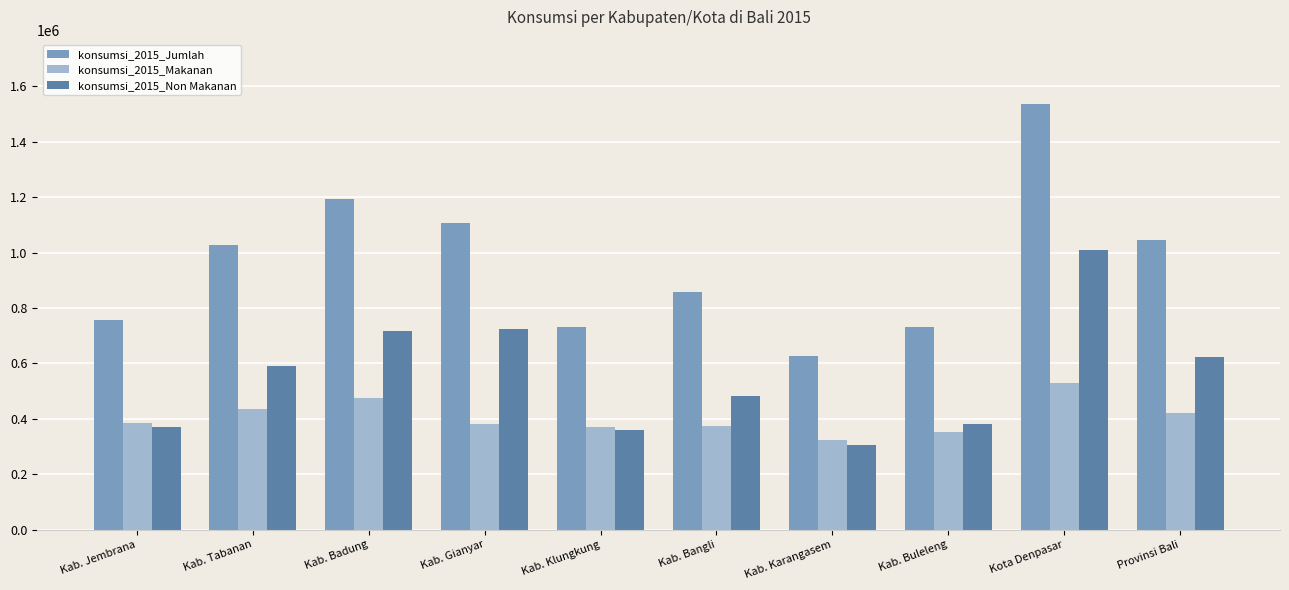

What are all the series names shown in the legend?

konsumsi_2015_Jumlah, konsumsi_2015_Makanan, konsumsi_2015_Non Makanan